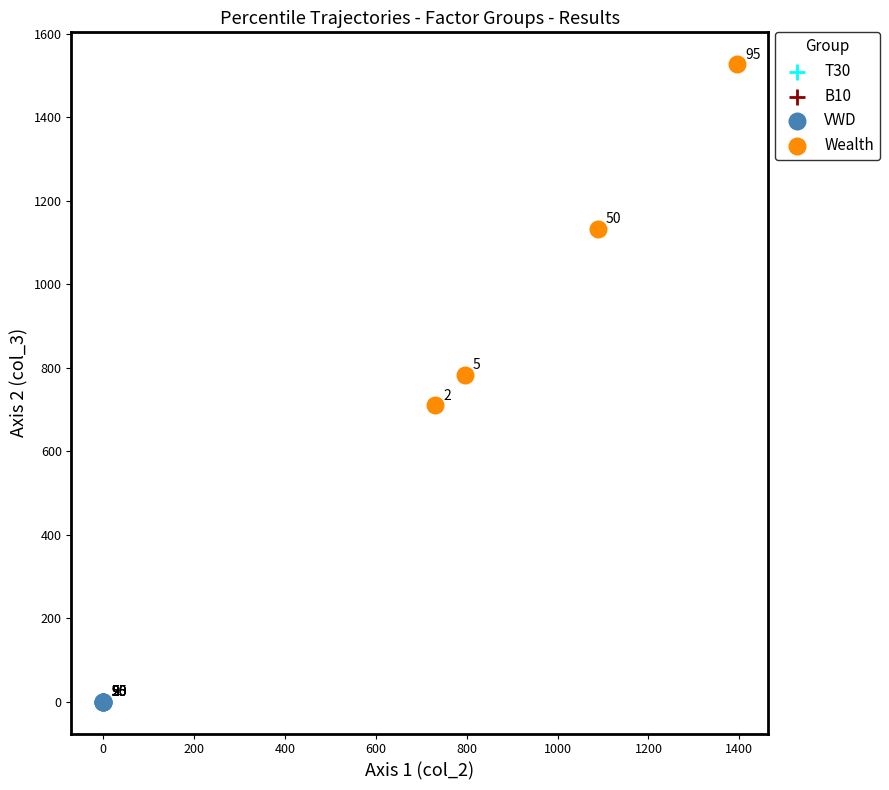

What are all the series names shown in the legend?

T30, B10, VWD, Wealth